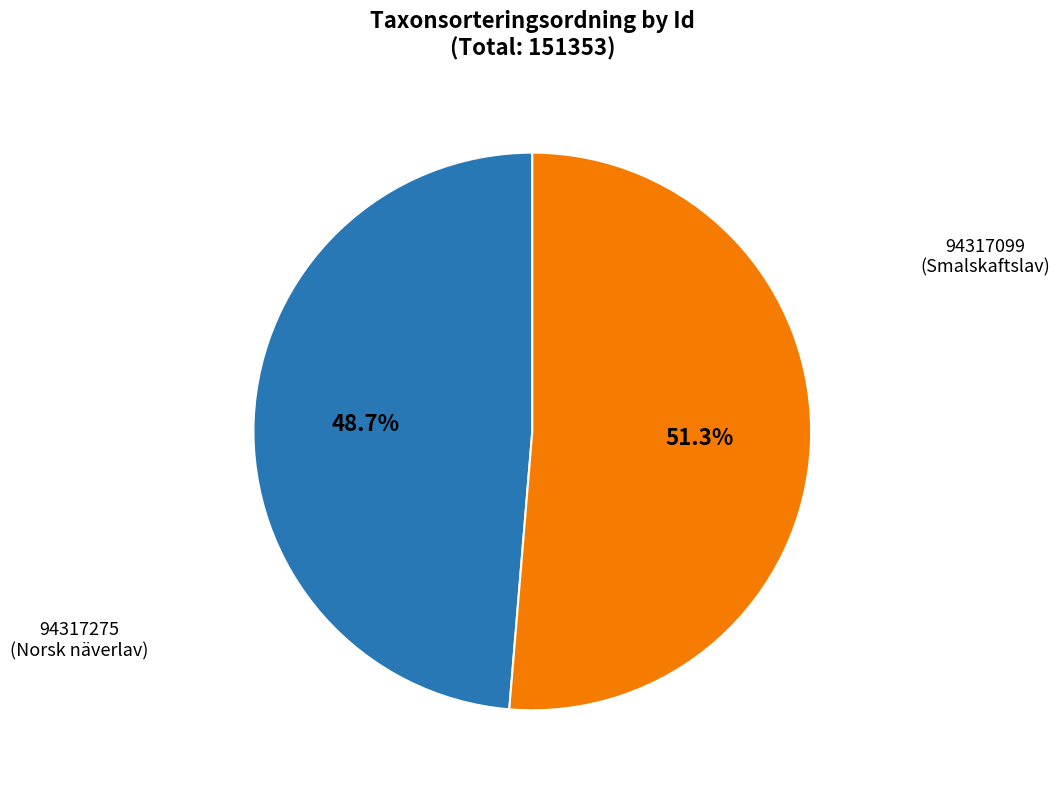

Is there a majority slice in this chart?

Yes